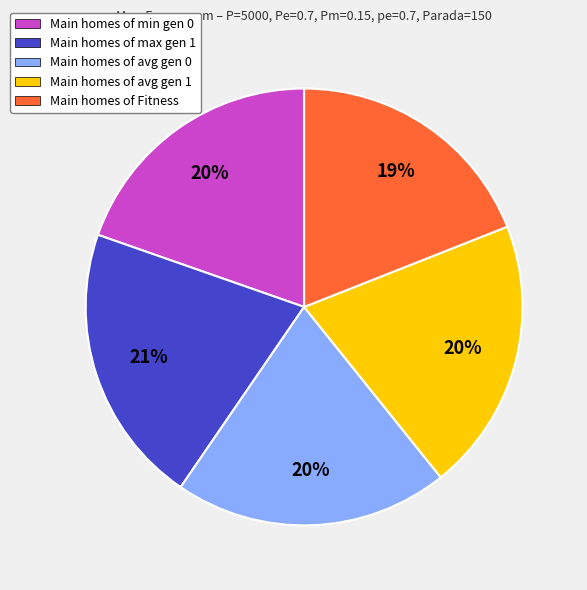

Which category has the smallest portion of the pie?

Main homes of Fitness